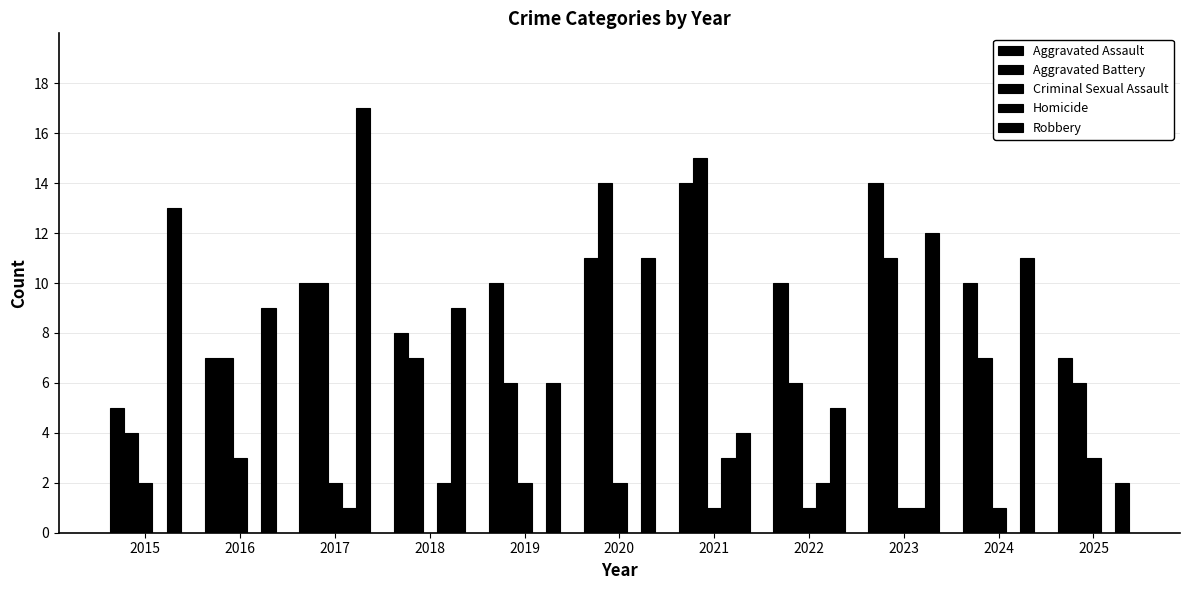

What is the minimum value for Aggravated Battery?

4